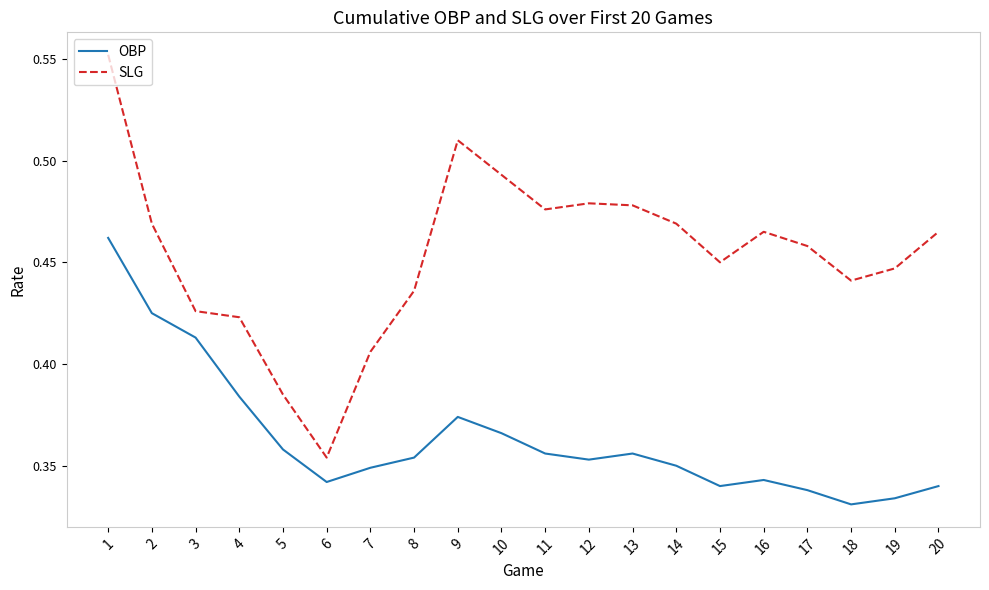

Which series has the largest total across all categories?

SLG